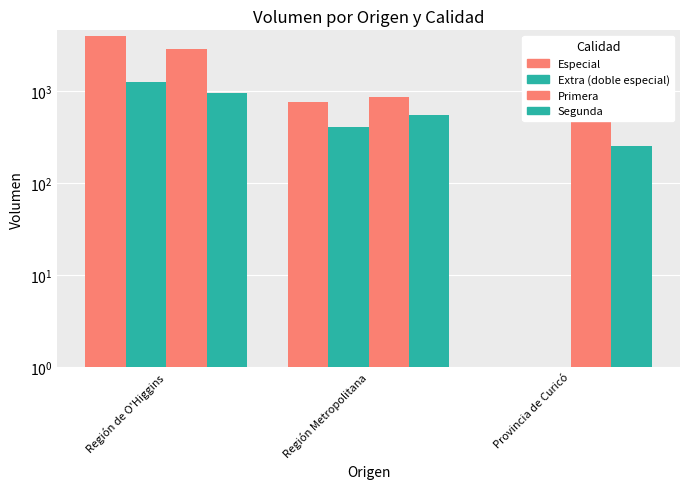

True or false: Extra (doble especial) has a value of 649 at Provincia de Curicó.

False